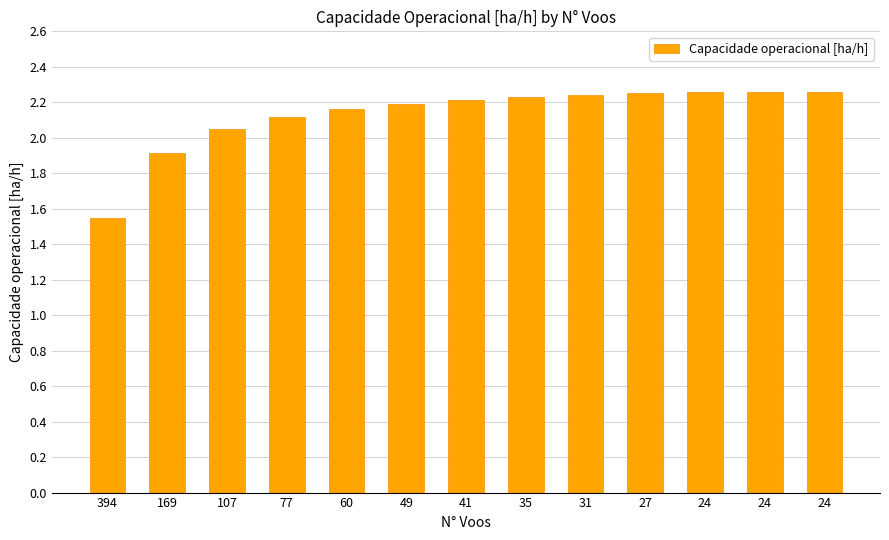

What is the change in value from 169 to 60?

+0.2